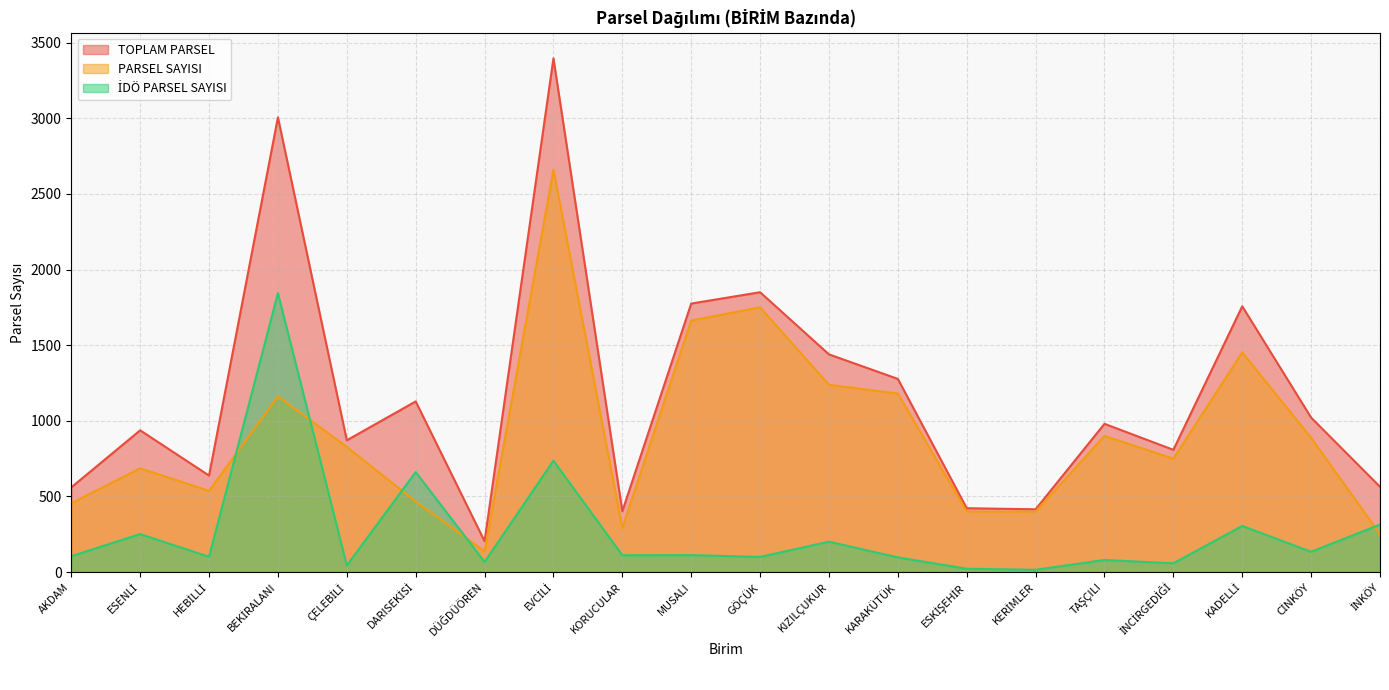

True or false: PARSEL SAYISI has a value of 853 at HEBİLLİ.

False